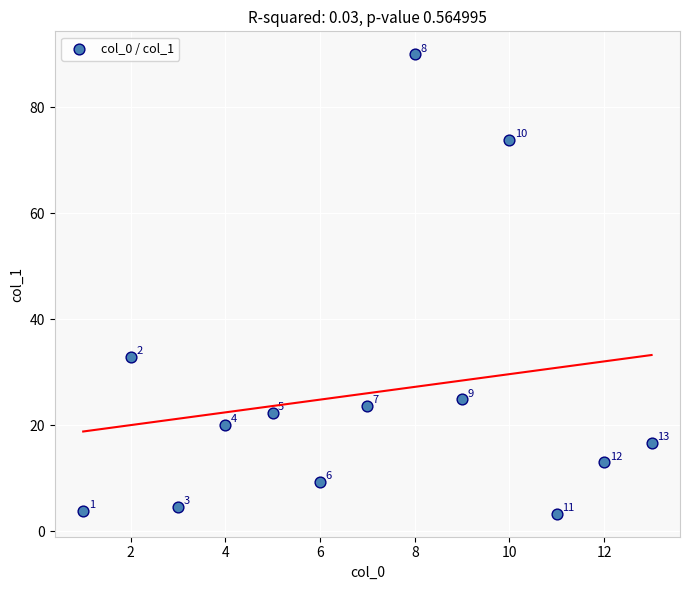

What is the range of X values (max minus min)?

12.0